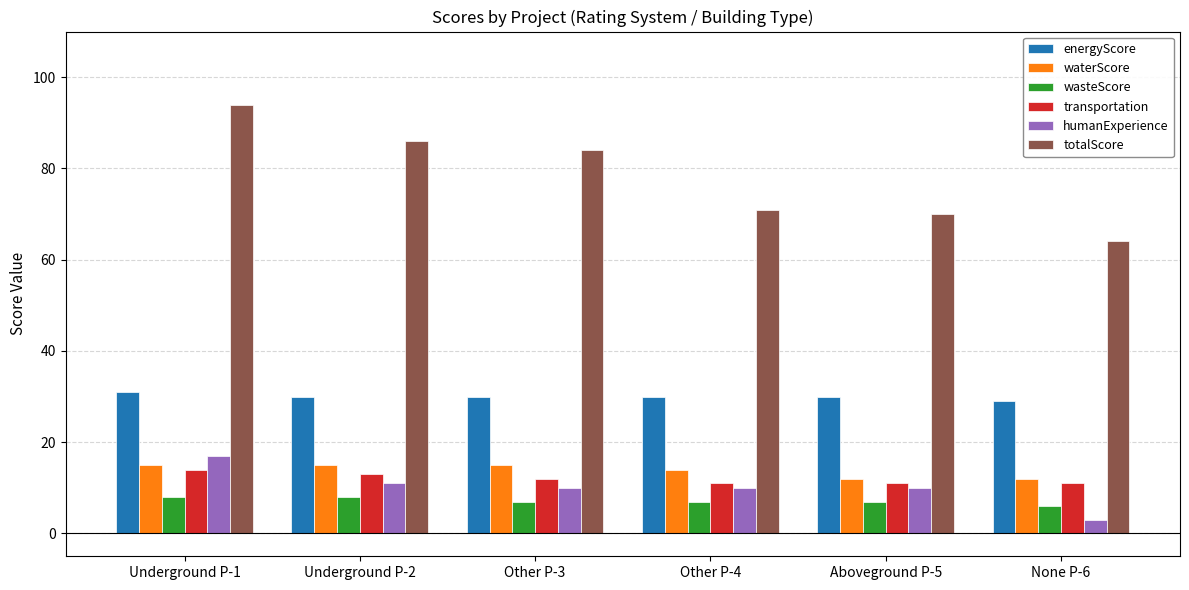

At which category is the sum across all series the highest?

Underground P-1